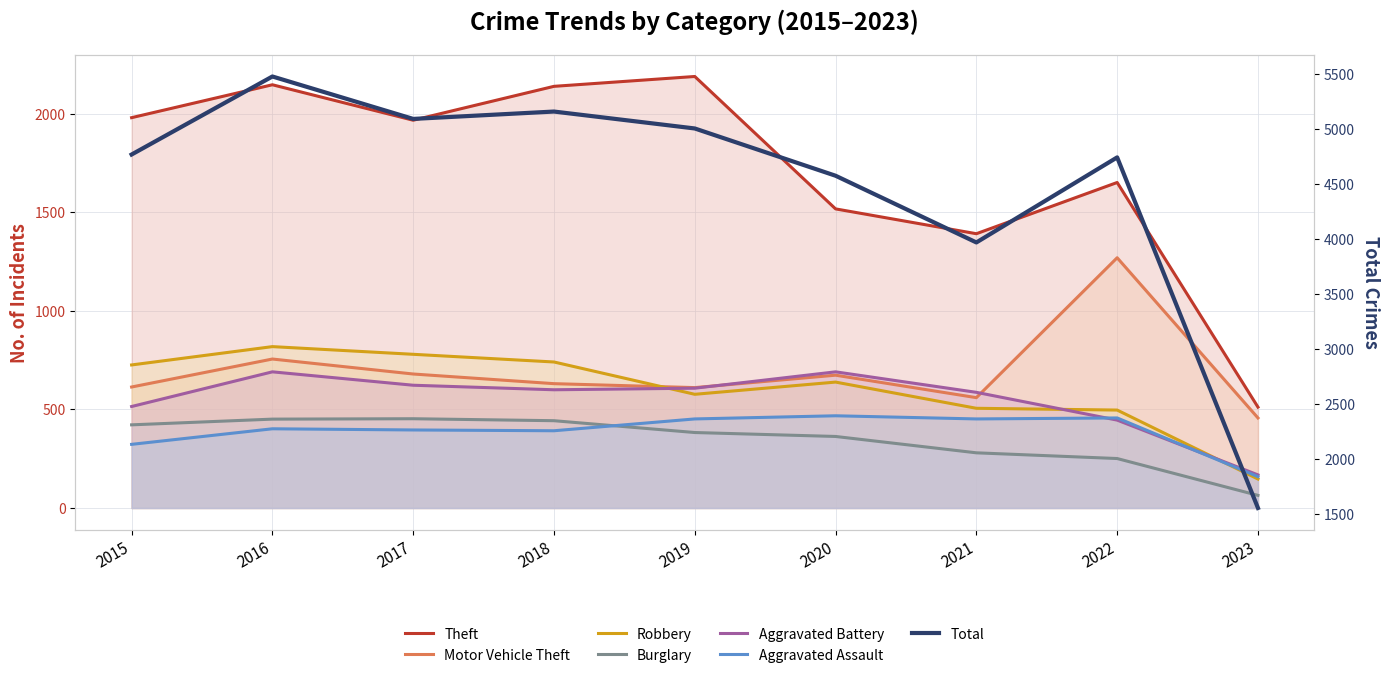

What is the sum of all Aggravated Battery values?

4929